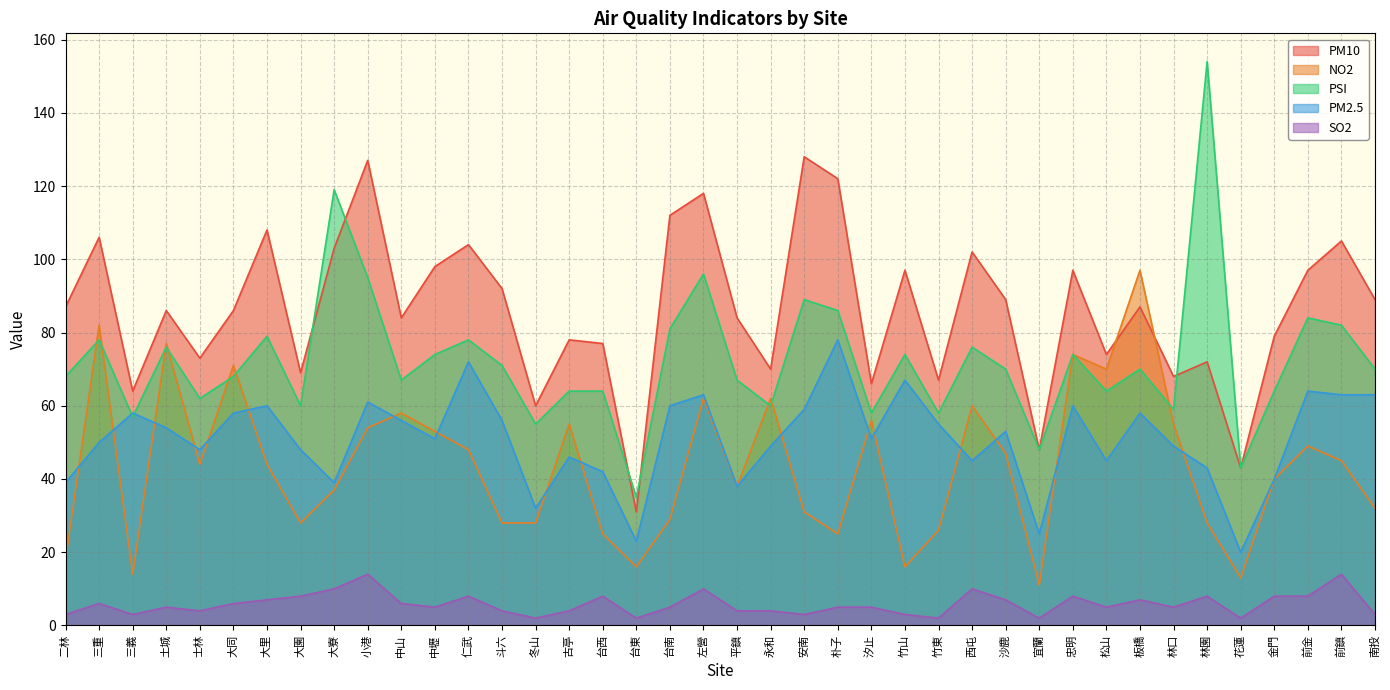

Reading left to right, what are all the values shown in this chart?

PM10: 87	106	64	86	73	86	108	69	103	127	84	98	104	92	60	78	77	31	112	118	84	70	128	122	66	97	67	102	89	48	97	74	87	68	72	43	79	97	105	89
NO2: 18	82	14	77	44	71	44	28	37	54	58	53	48	28	28	55	25	16	29	62	38	62	31	25	56	16	26	60	47	11	74	70	97	55	28	13	40	49	45	32
PSI: 68	78	57	76	62	68	79	60	119	95	67	74	78	71	55	64	64	35	81	96	67	60	89	86	58	74	58	76	70	48	74	64	70	59	154	43	64	84	82	70
PM2.5: 39	50	58	54	48	58	60	48	39	61	56	51	72	56	32	46	42	23	60	63	38	49	59	78	51	67	55	45	53	25	60	45	58	49	43	20	40	64	63	63
SO2: 3	6	3	5	4	6	7	8	10	14	6	5	8	4	2	4	8	2	5	10	4	4	3	5	5	3	2	10	7	2	8	5	7	5	8	2	8	8	14	3